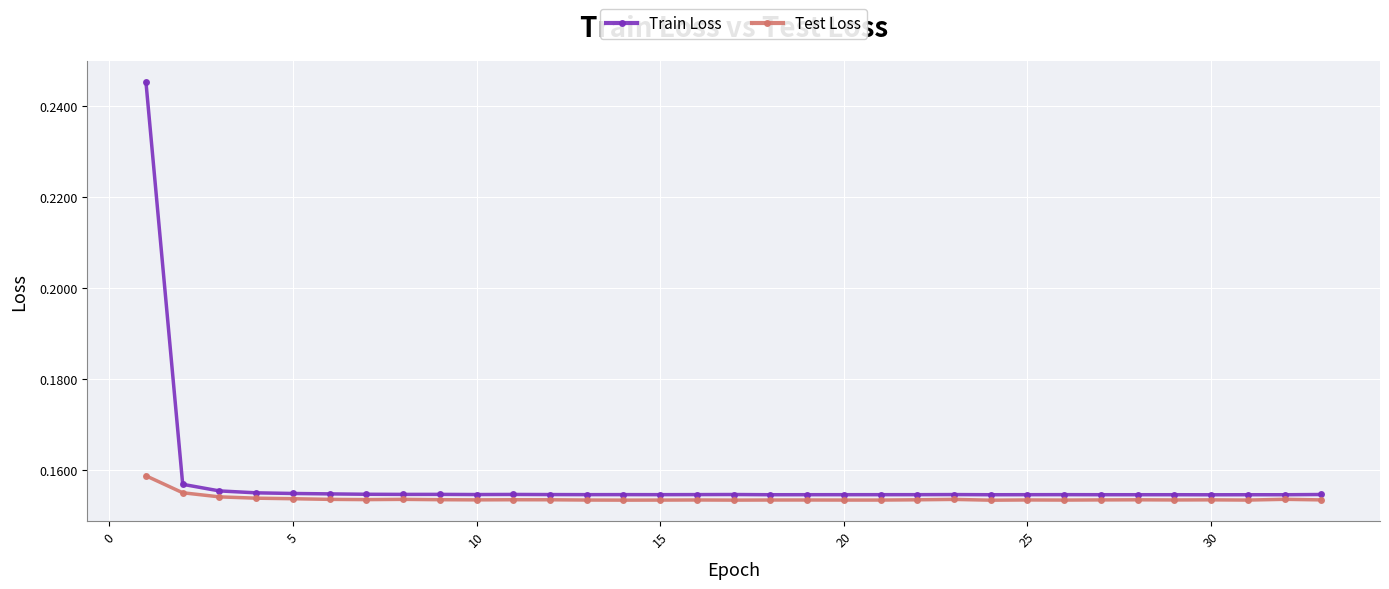

Rank the series by their maximum value, from highest to lowest.

Train Loss, Test Loss